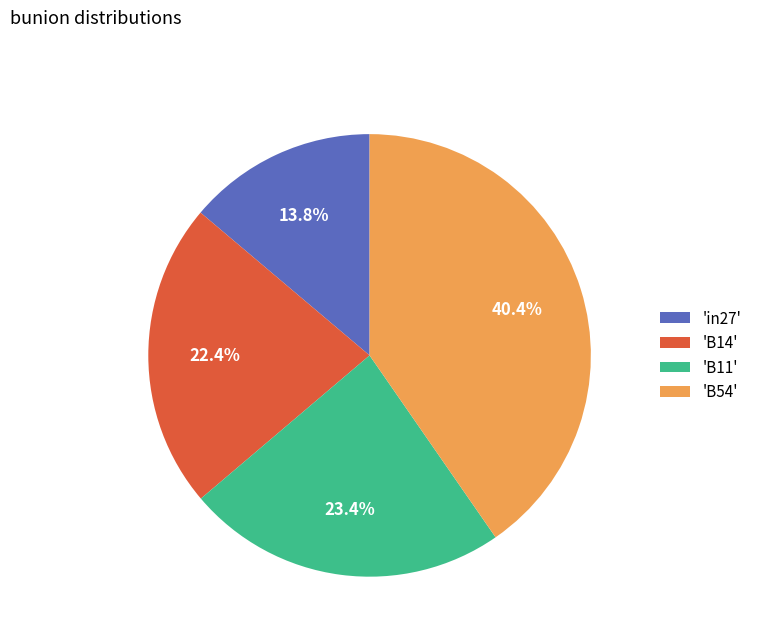

How many segments does this pie chart have?

4